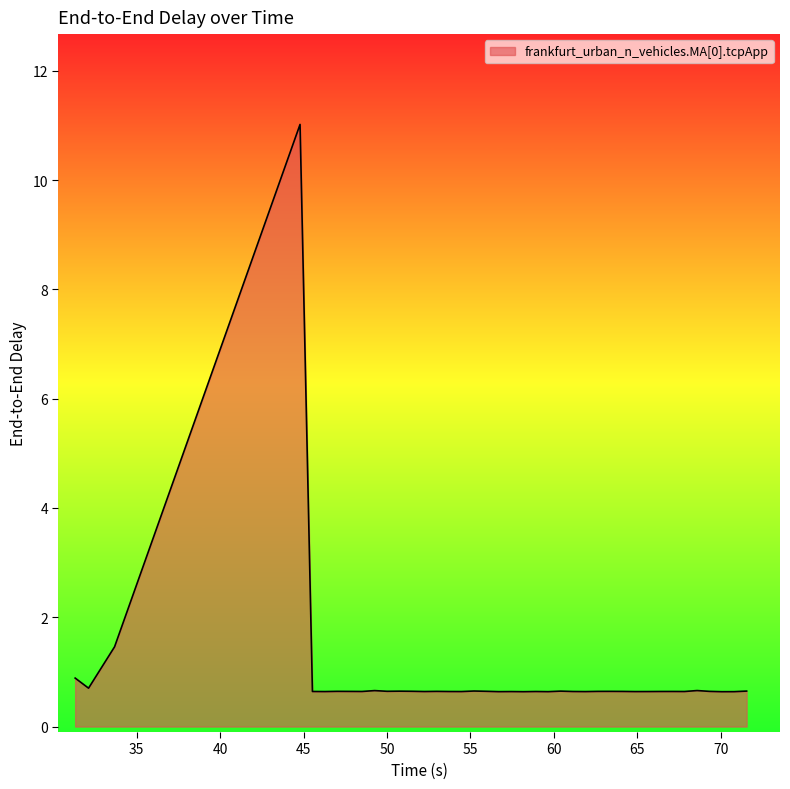

What is the sum of all values?

37.2